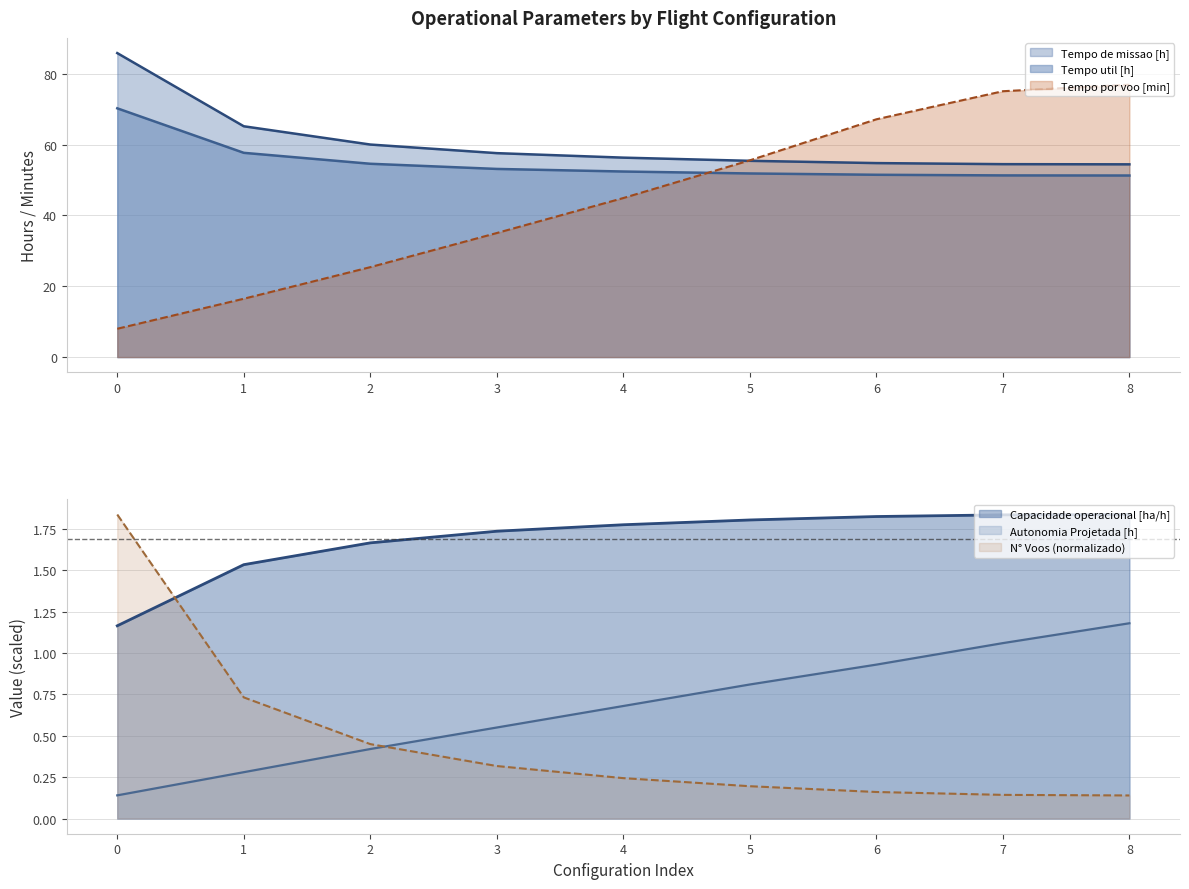

What is the smallest value displayed?

0.1